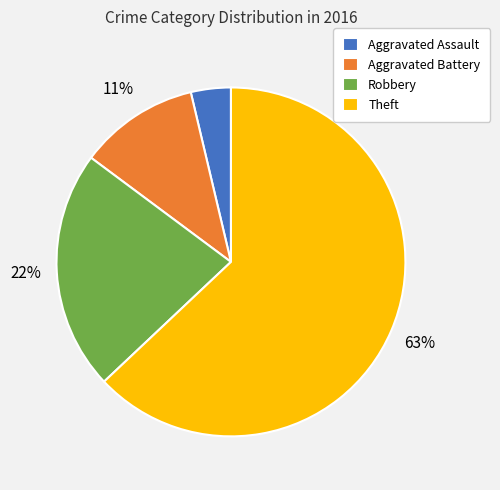

Between Aggravated Battery and Robbery, which is larger?

Robbery